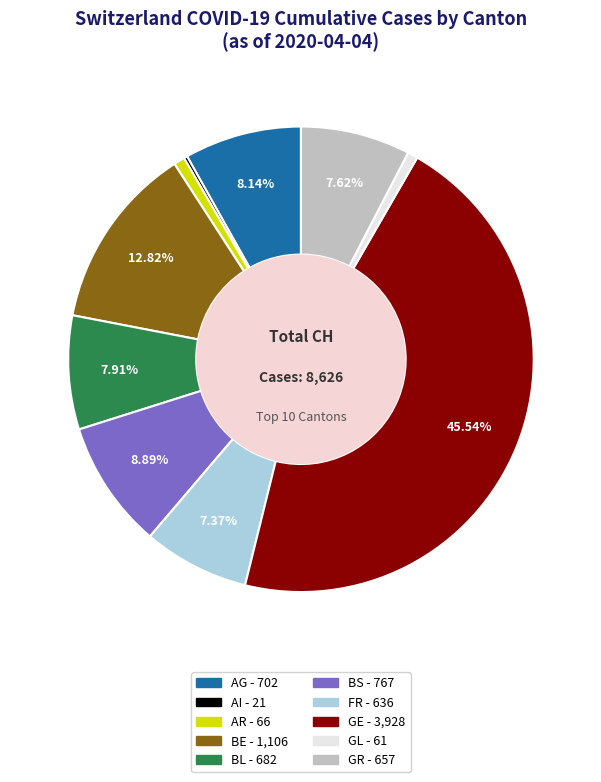

True or false: BE accounts for 13% of the total.

True